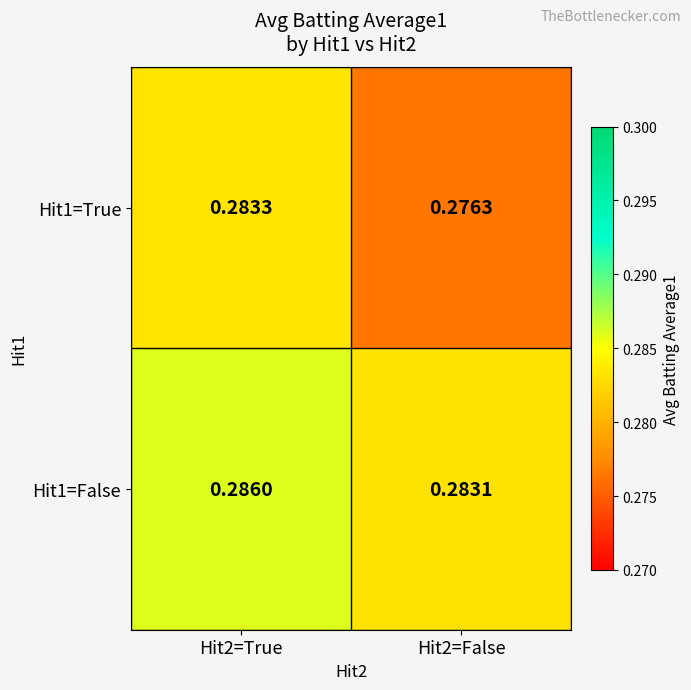

How many series are shown in this chart?

2